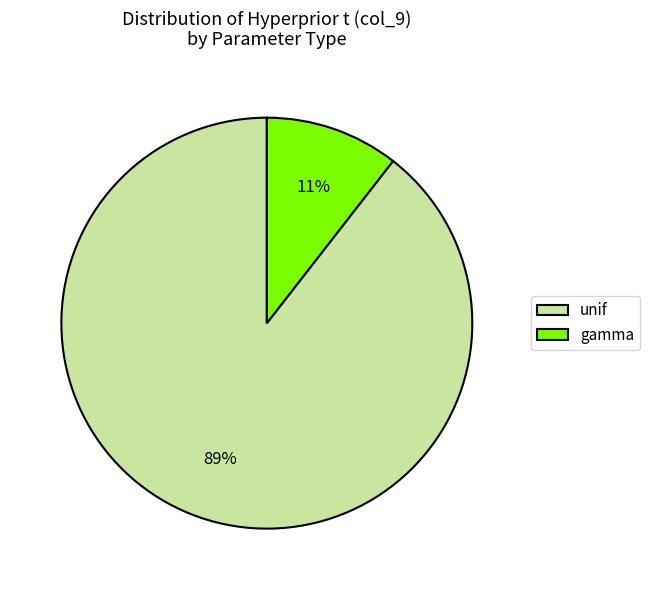

Which slice is the largest?

unif